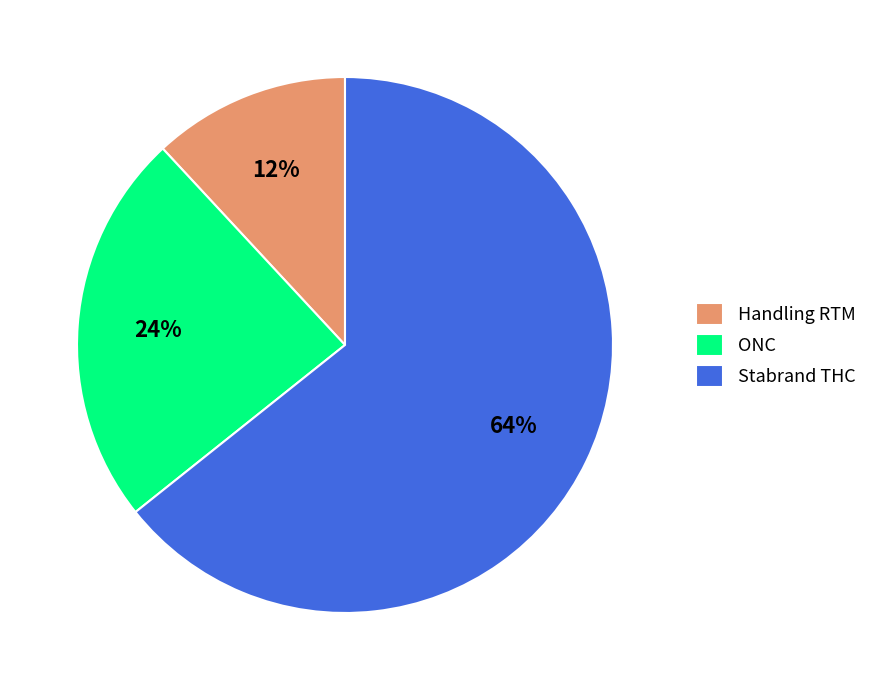

Which has a higher value, ONC or Stabrand THC?

Stabrand THC